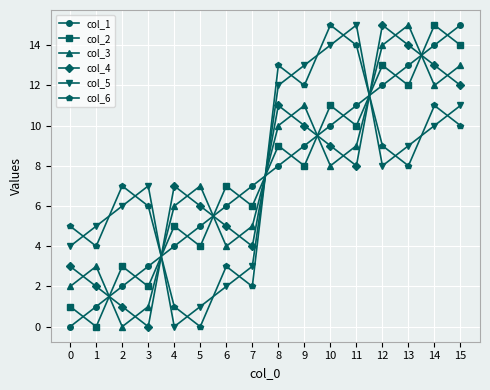

Between 7 and 12, which series saw the biggest shift?

col_4